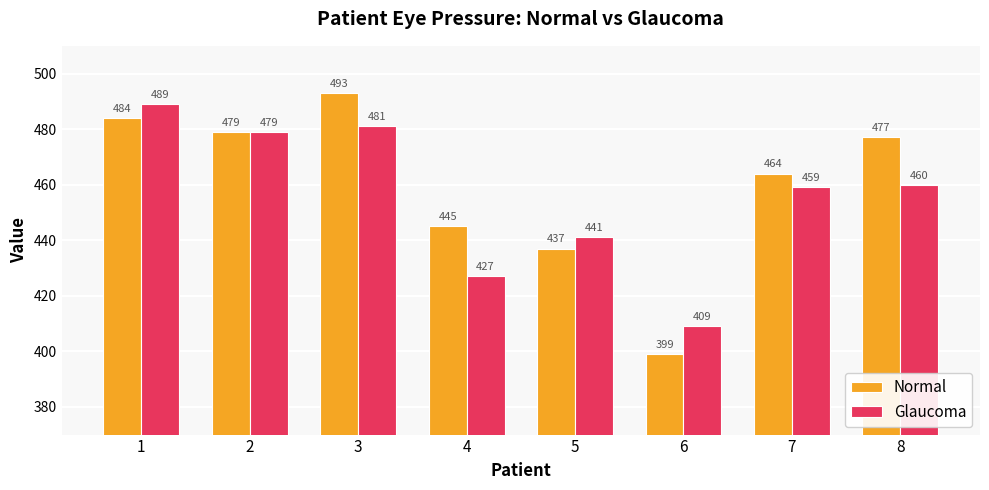

What is the minimum value shown in the chart?

399